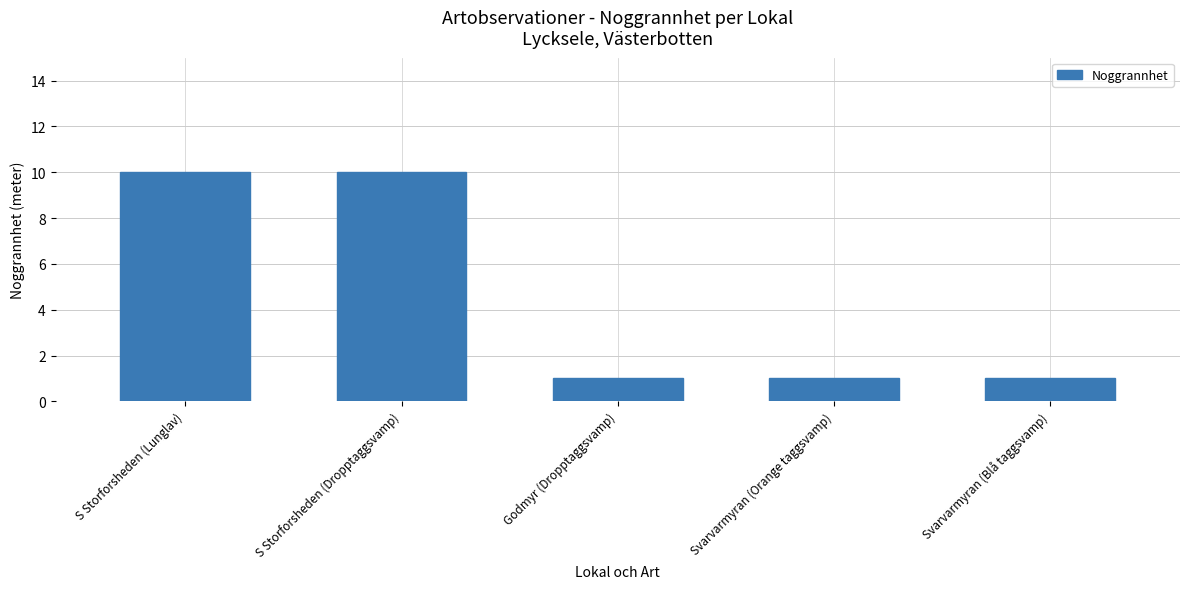

How many data points does each series have?

5